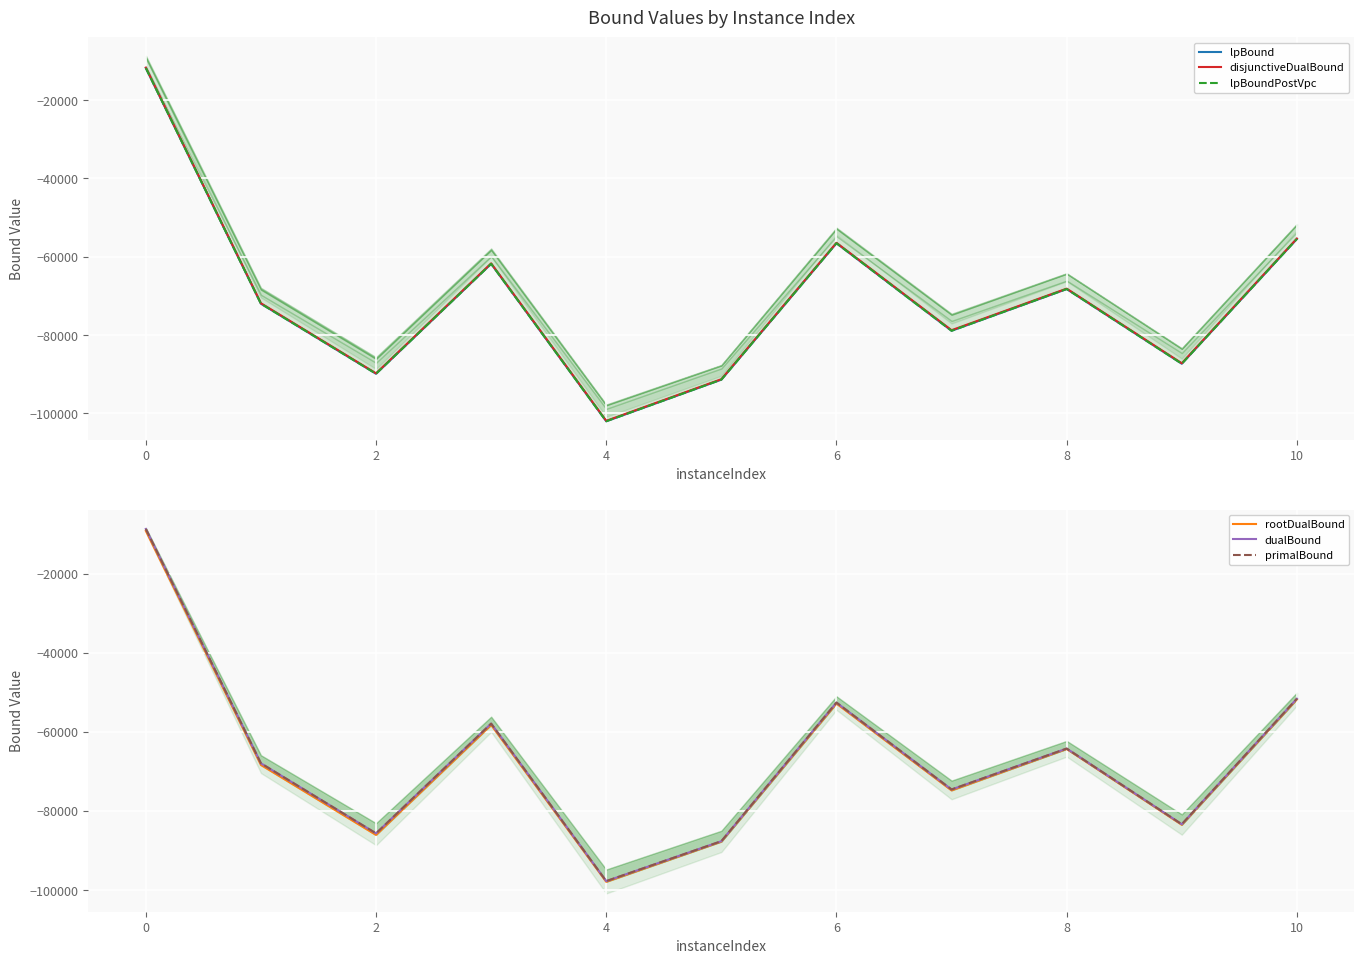

What is the maximum value for dualBound?

-8675.2